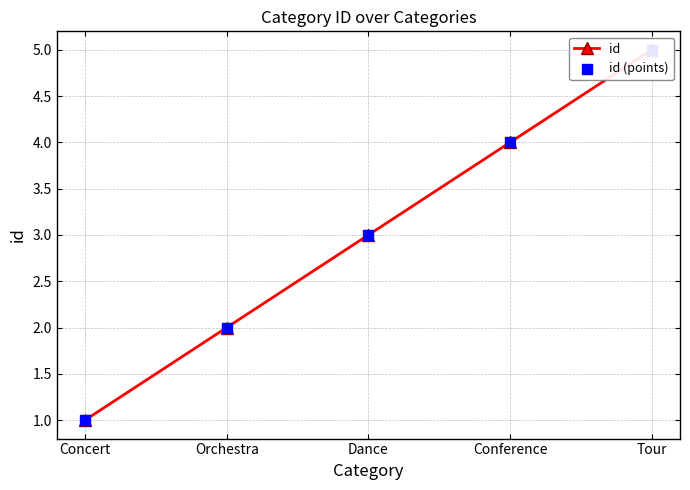

At which category is the sum across all series the highest?

Tour